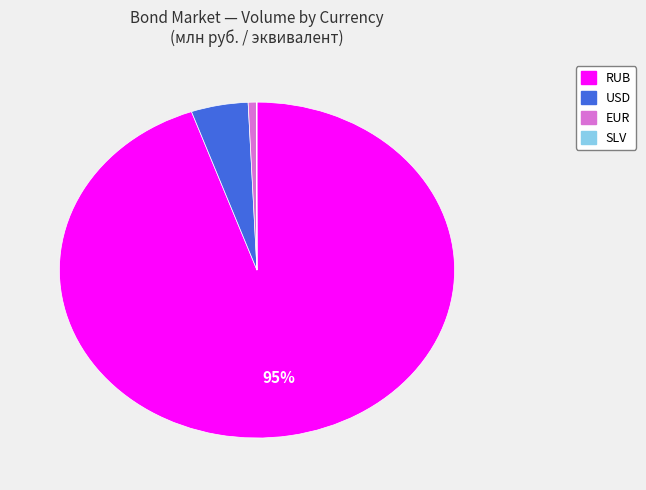

To the nearest percent, what is the average slice percentage?

25%